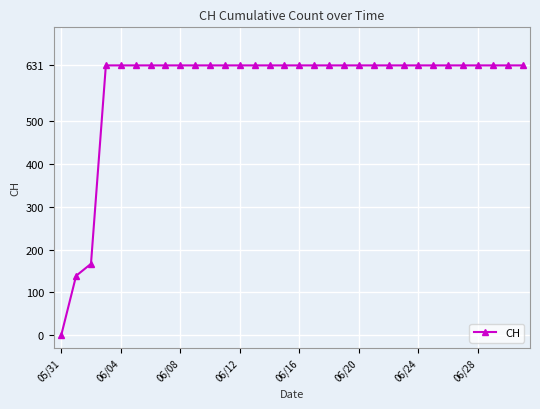

What is the average value?

581